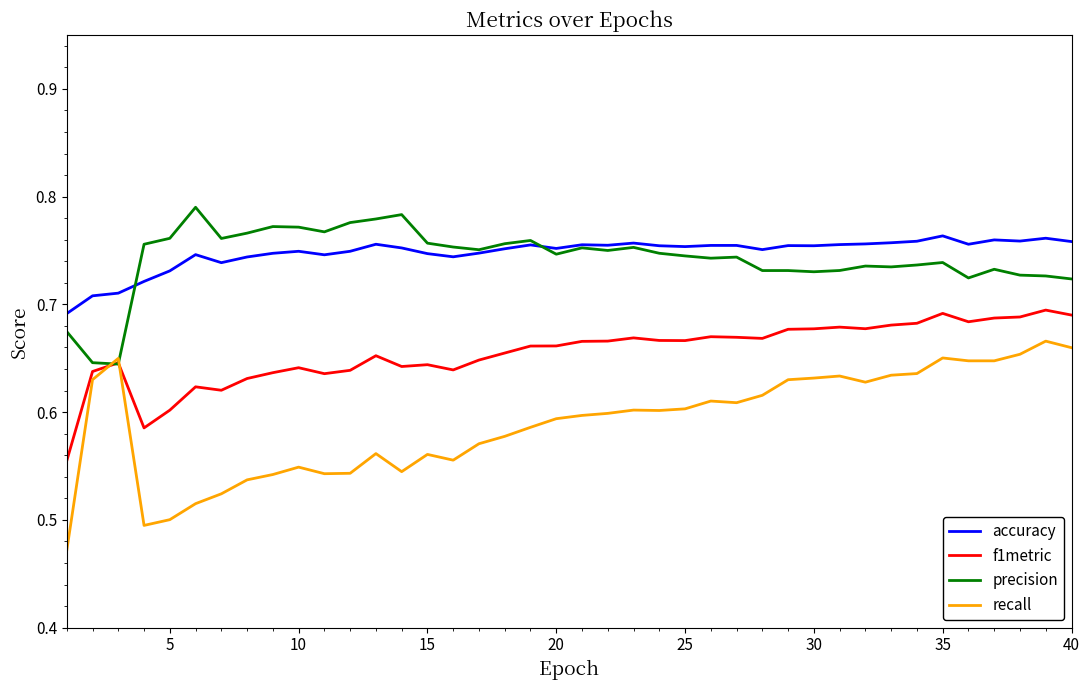

Which series has the largest range (max minus min)?

recall